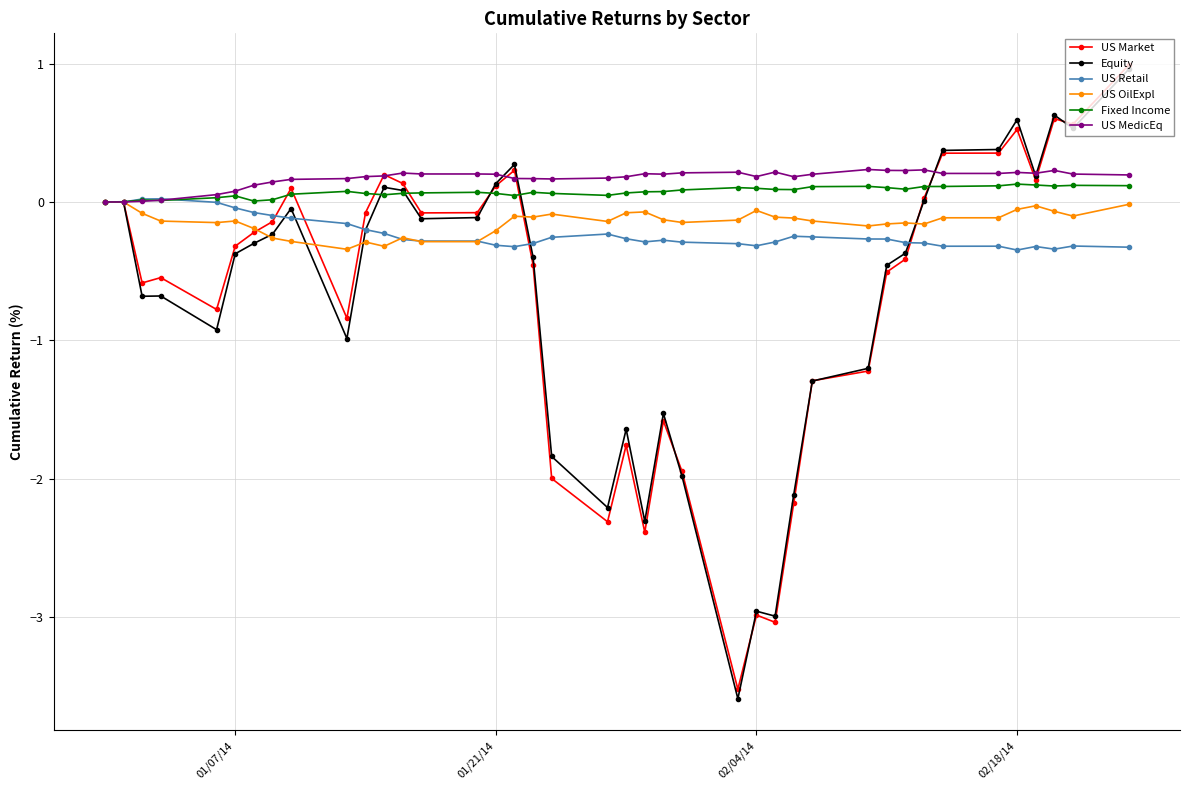

True or false: US Market and US OilExpl intersect in this chart.

True